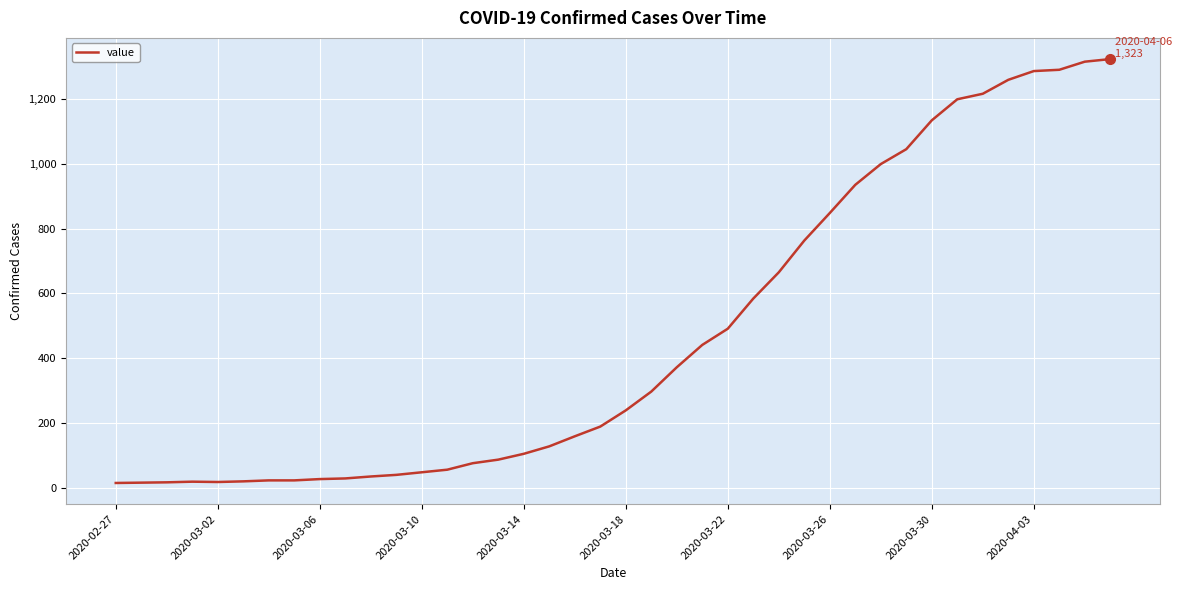

What is the difference between the maximum and minimum values?

1308